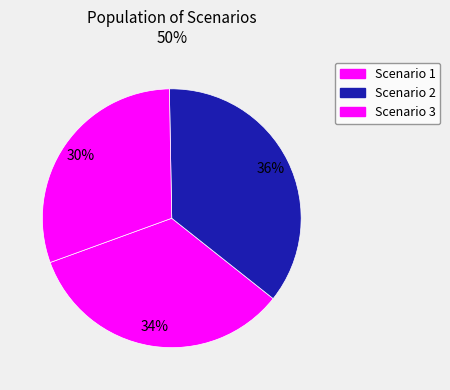

What is the smallest slice in the pie chart?

Scenario 3